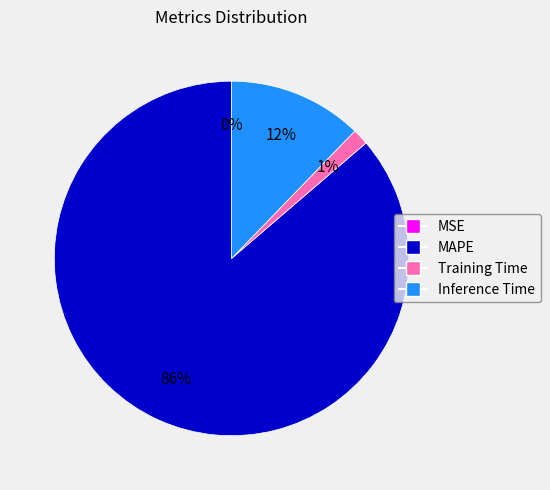

To the nearest percent, what is the difference between the Inference Time and Training Time slice percentages?

11%